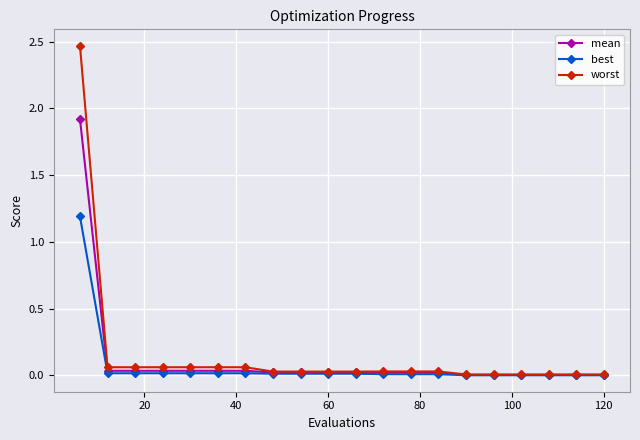

List the series in order of their peak value, lowest first.

best, mean, worst